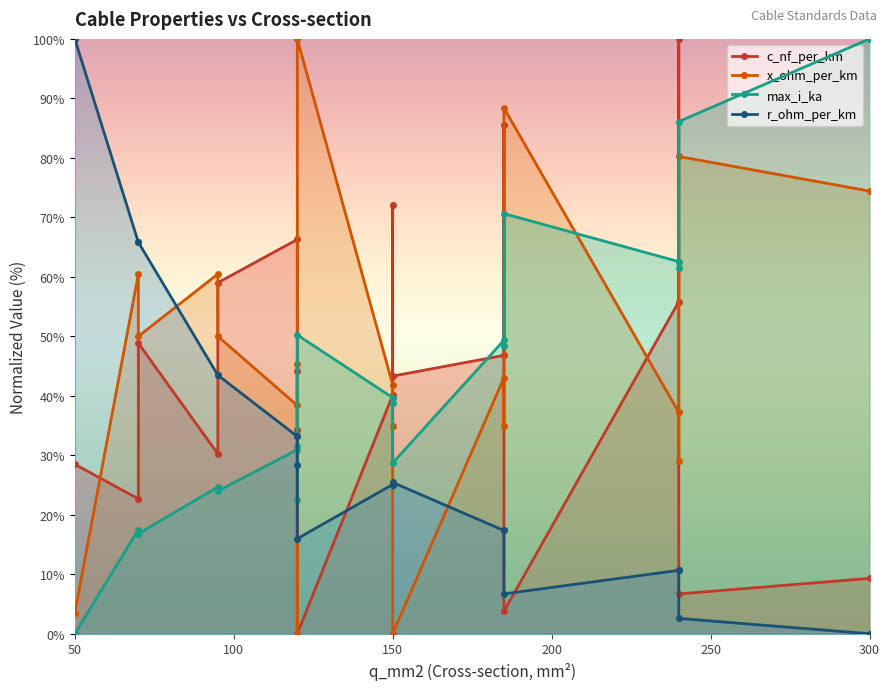

True or false: x_ohm_per_km has more than 0 points higher than both neighbors.

True